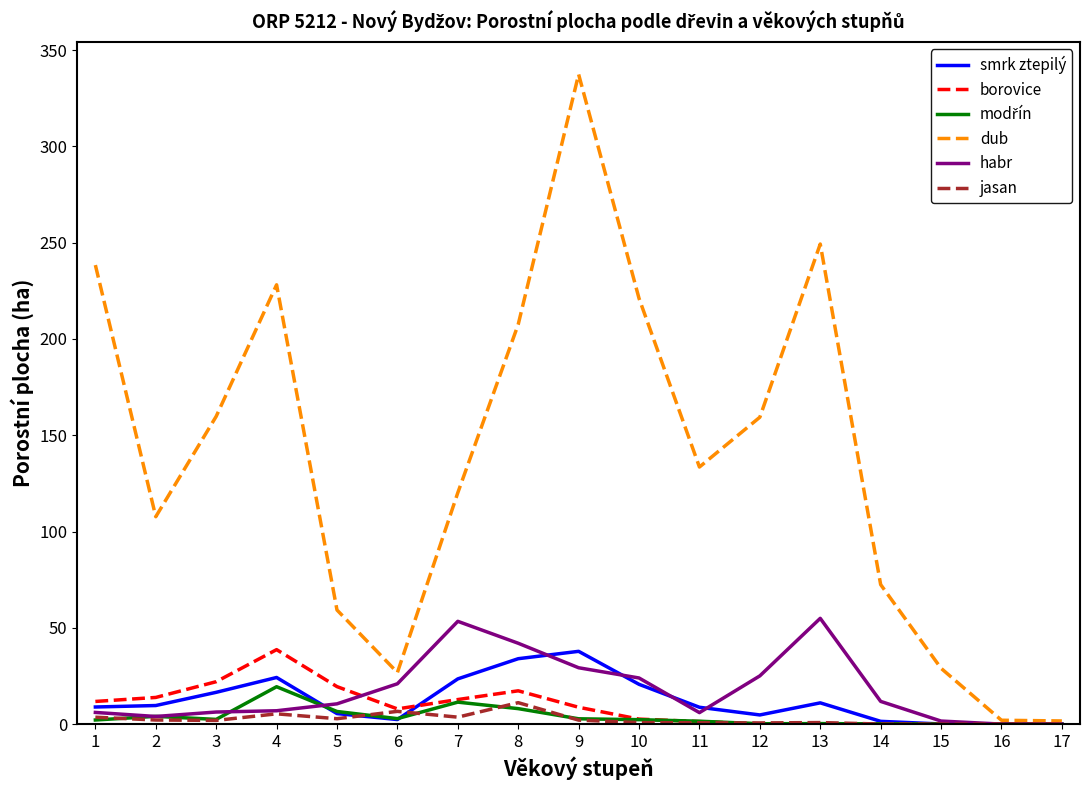

What is the maximum value shown in the chart?

337.4